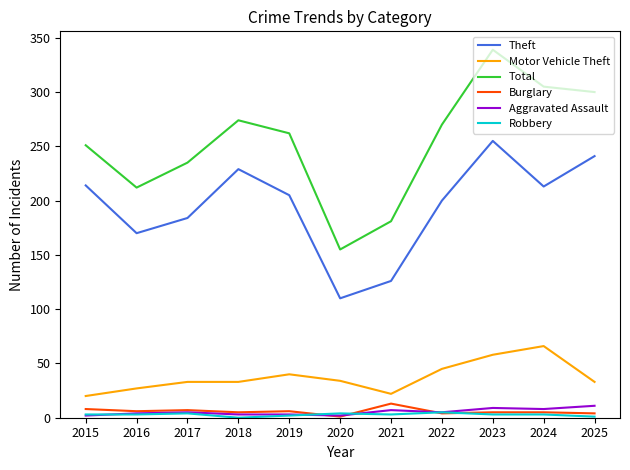

The value of Motor Vehicle Theft at 2024 is 94. True or false?

False